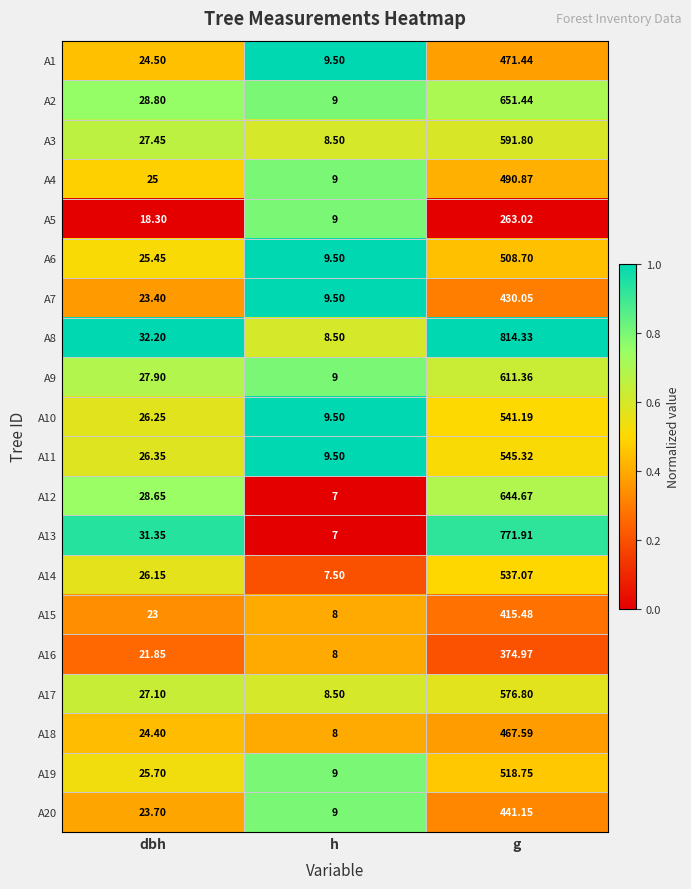

At which category is the sum across all series the highest?

g